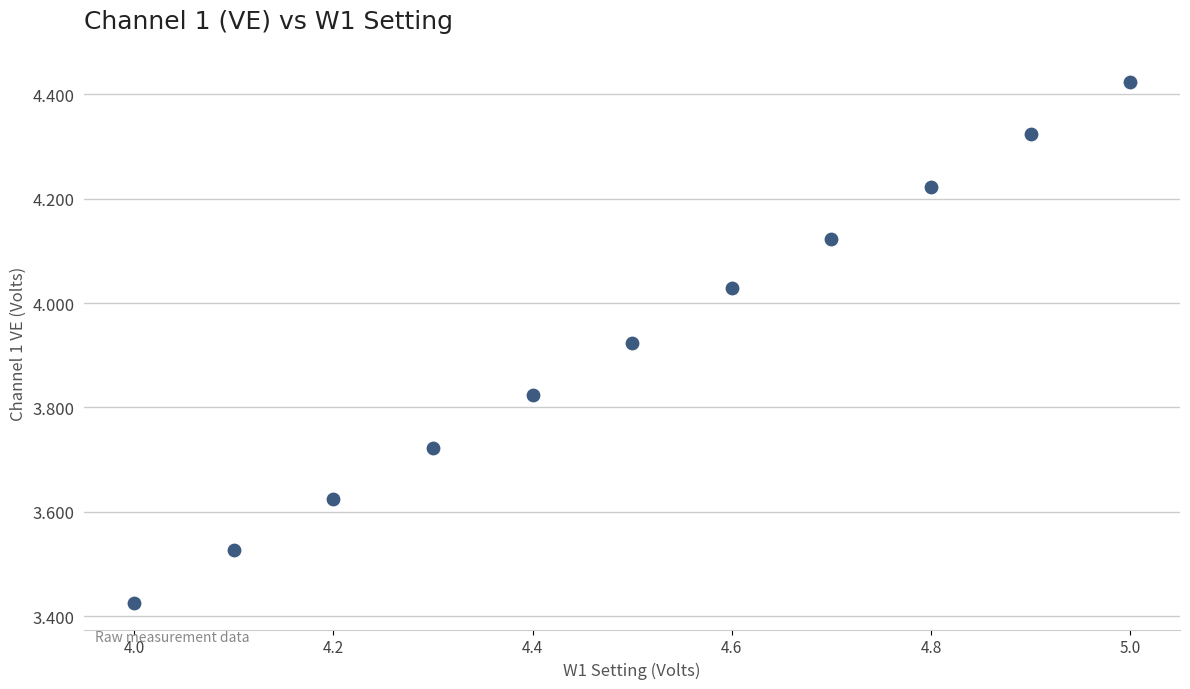

What is the range of Y values (max minus min)?

1.0